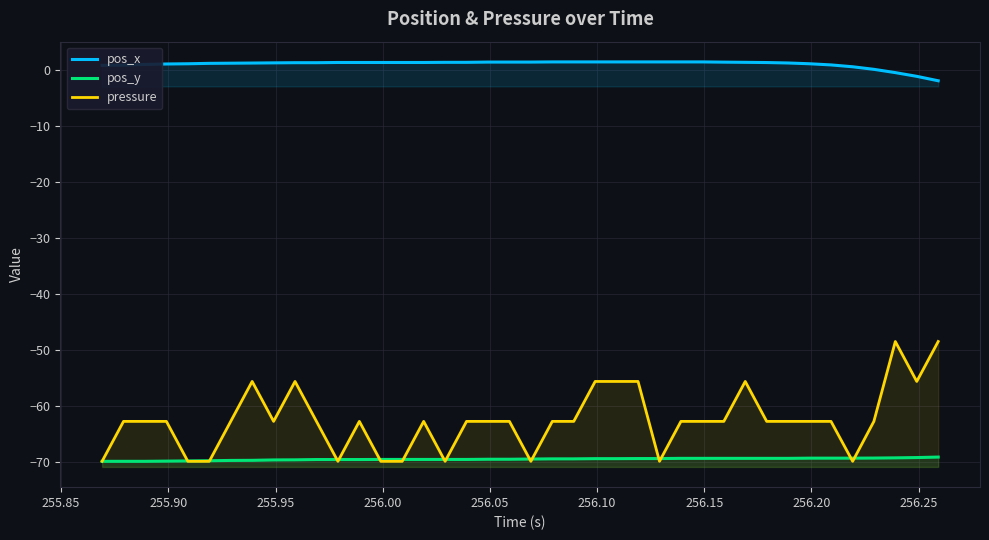

Does the chart display data point markers on the line(s)?

No